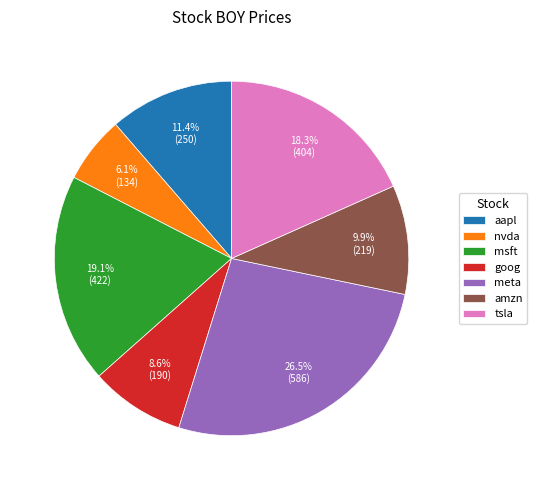

To the nearest percent, what is the difference between the largest and smallest slice percentages?

20%